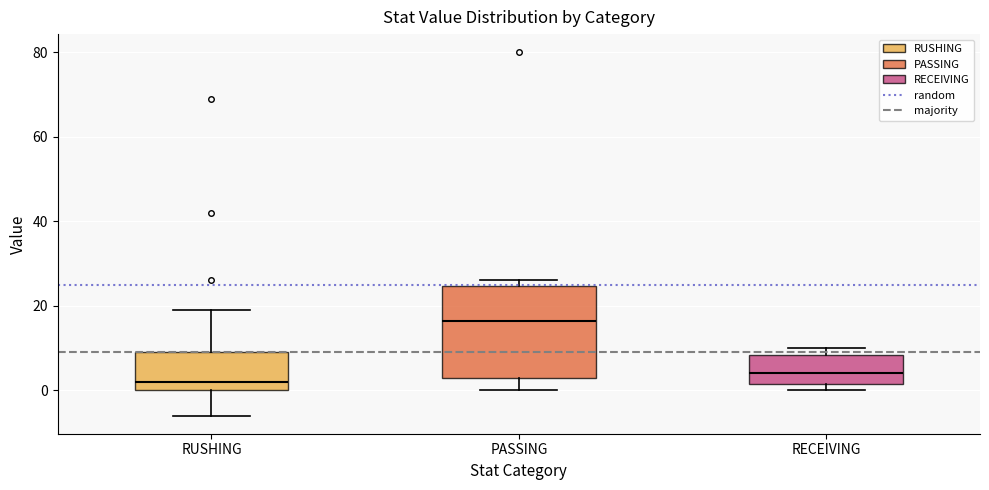

Comparing the boxes themselves (not the whiskers), which one is the tallest?

PASSING